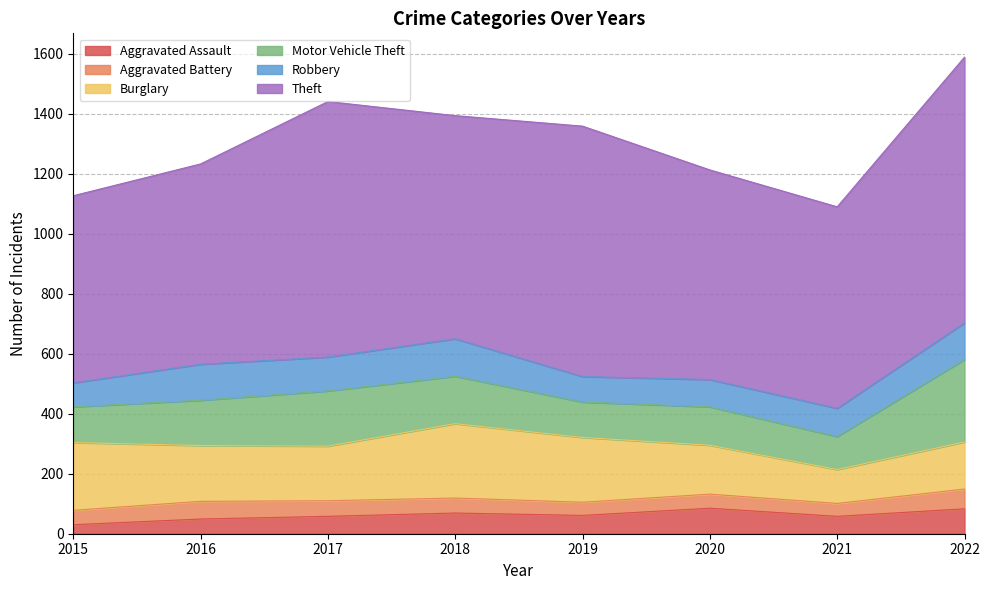

List the series in order of their peak value, lowest first.

Aggravated Battery, Aggravated Assault, Robbery, Burglary, Motor Vehicle Theft, Theft